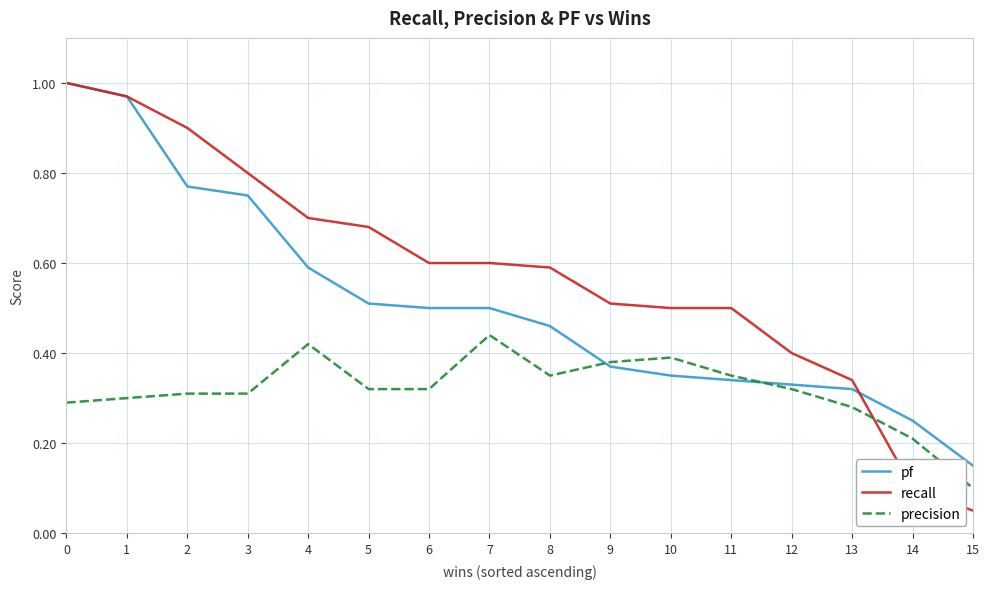

At how many categories does at least one series exceed 0?

16